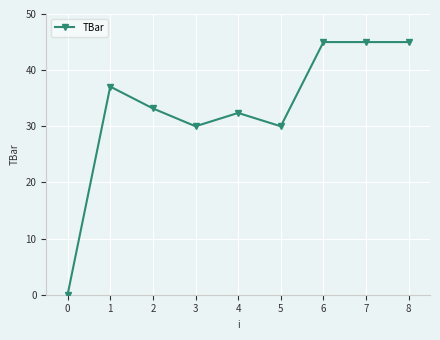

What is the value of the 4th point from the left?

30.0